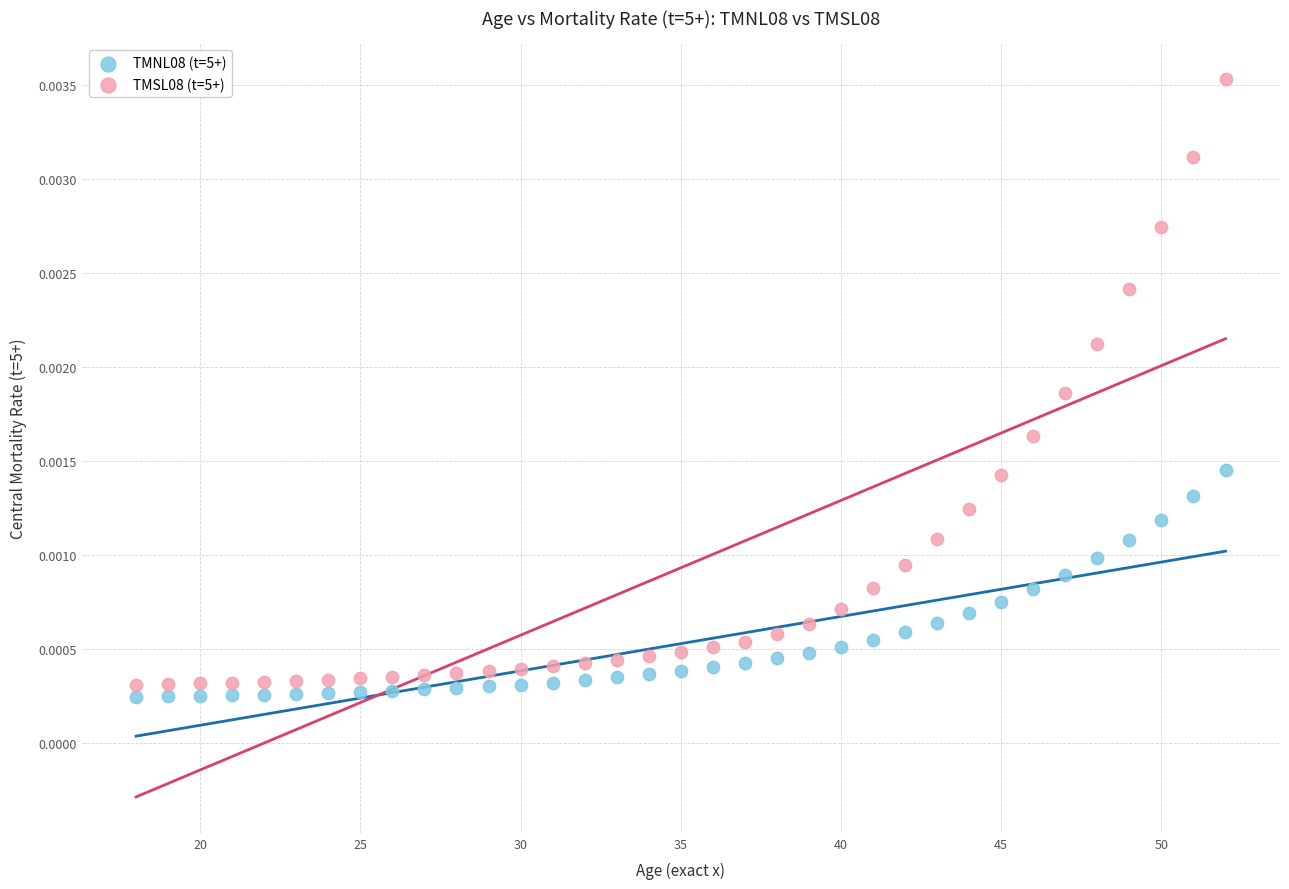

Which series contains the highest Y value?

TMSL08 (t=5+)